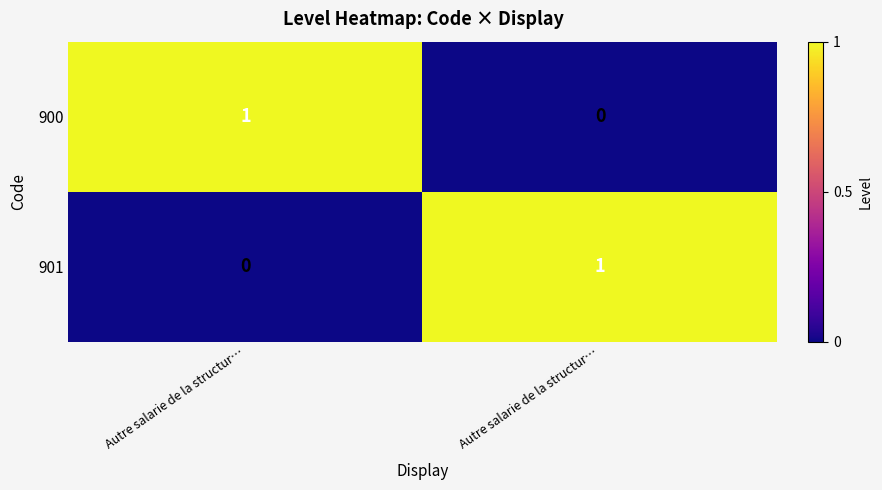

What is the spread (max minus min) of values at Autre salarie de la structur…?

1